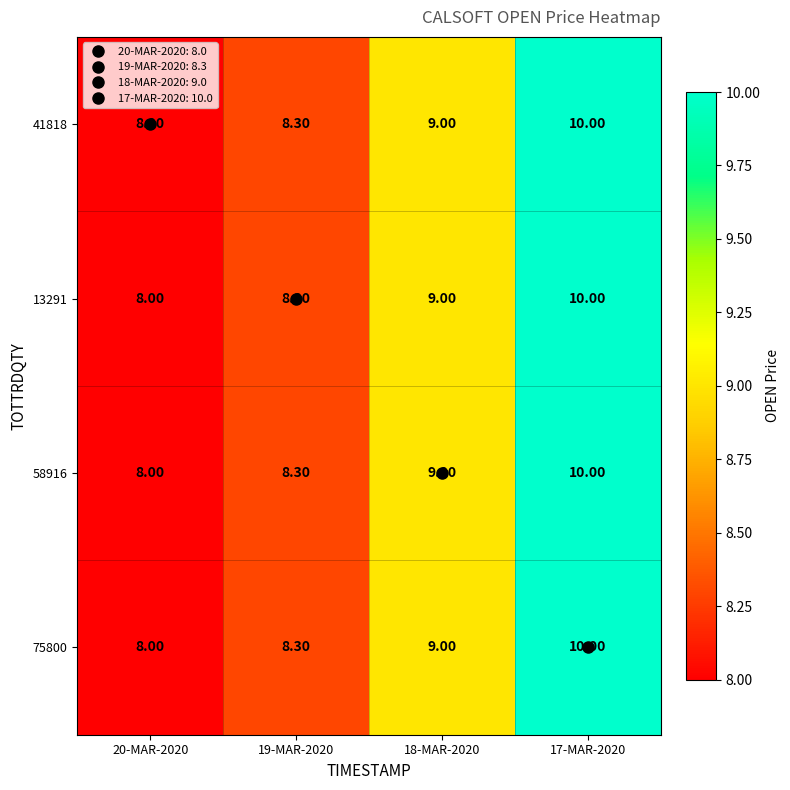

List the labels in order of 75800 value, smallest first.

20-MAR-2020, 19-MAR-2020, 18-MAR-2020, 17-MAR-2020